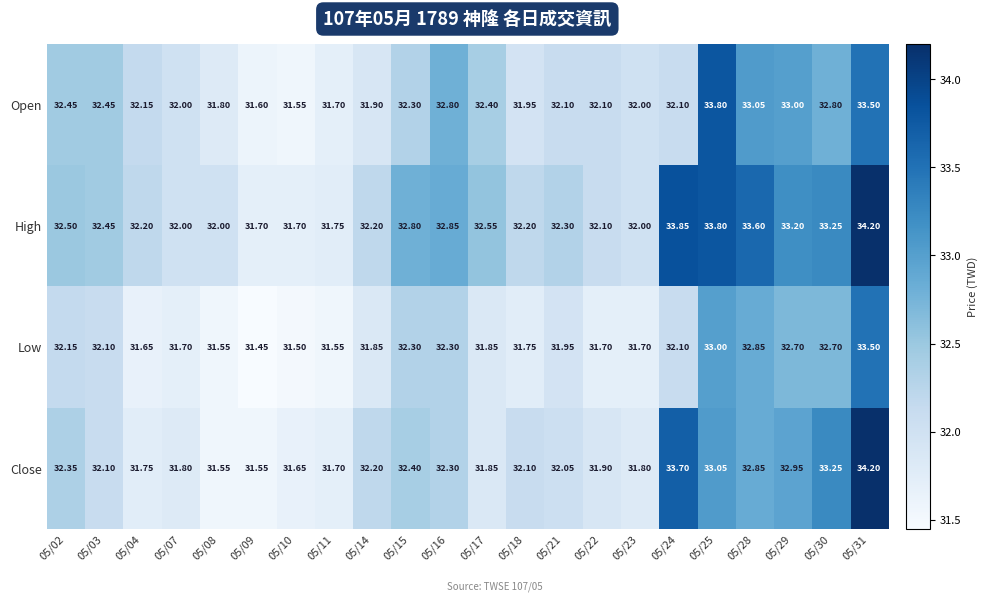

What is the spread (max minus min) of values at 05/10?

0.2